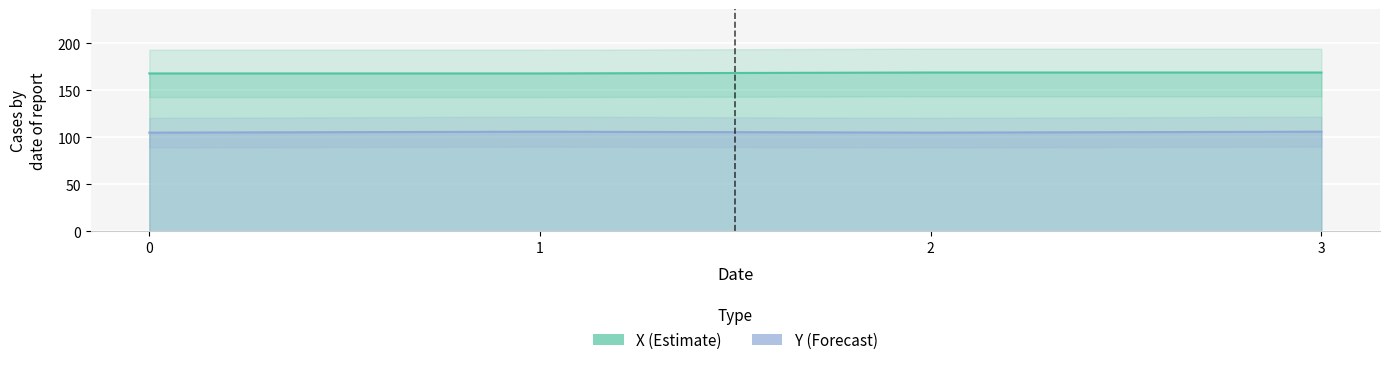

List the series in order of their peak value, highest first.

X, Y